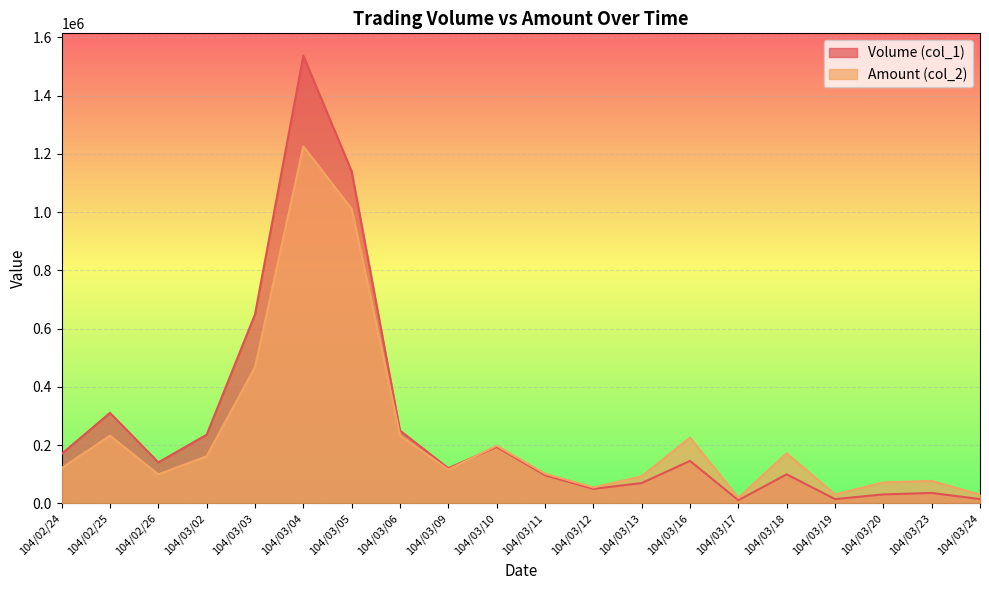

How many times do Amount (col_2) and Volume (col_1) cross each other?

1